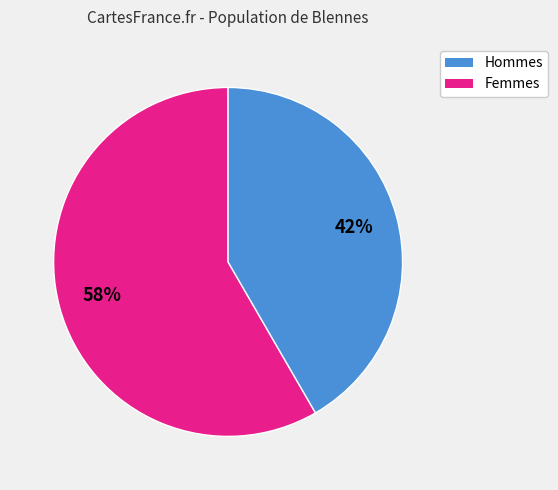

Is there a majority slice in this chart?

Yes